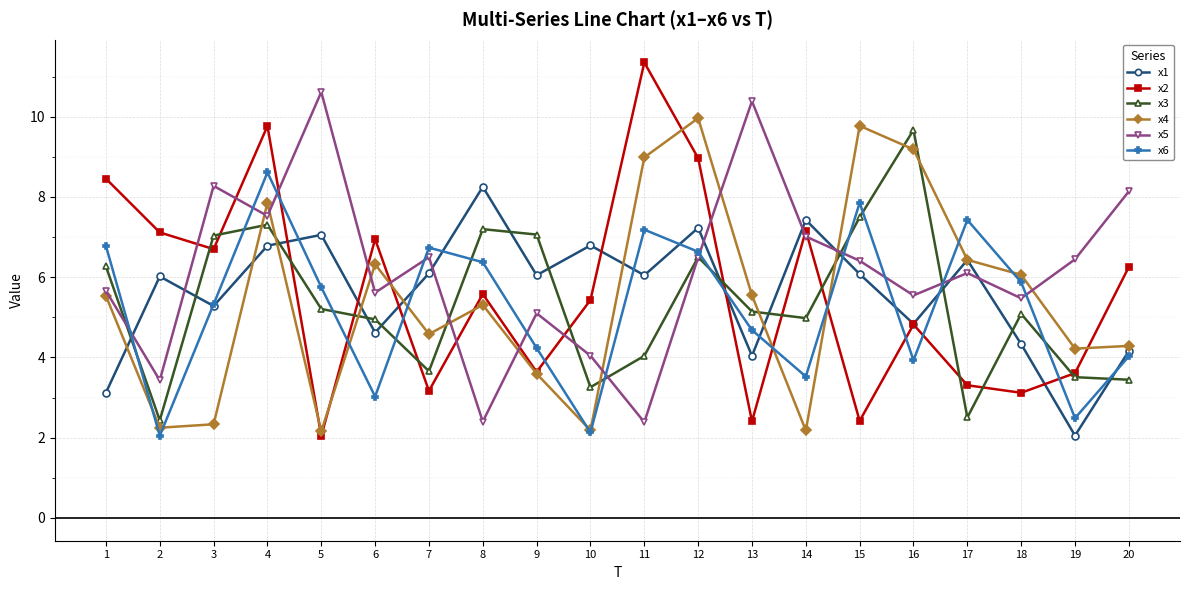

What is the total value across all series at 7?

30.7